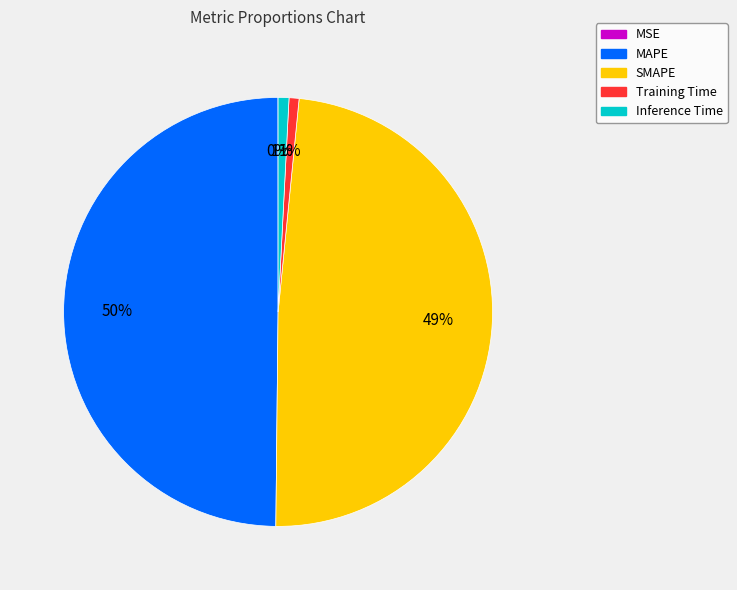

To the nearest percent, what is the average slice percentage?

20%